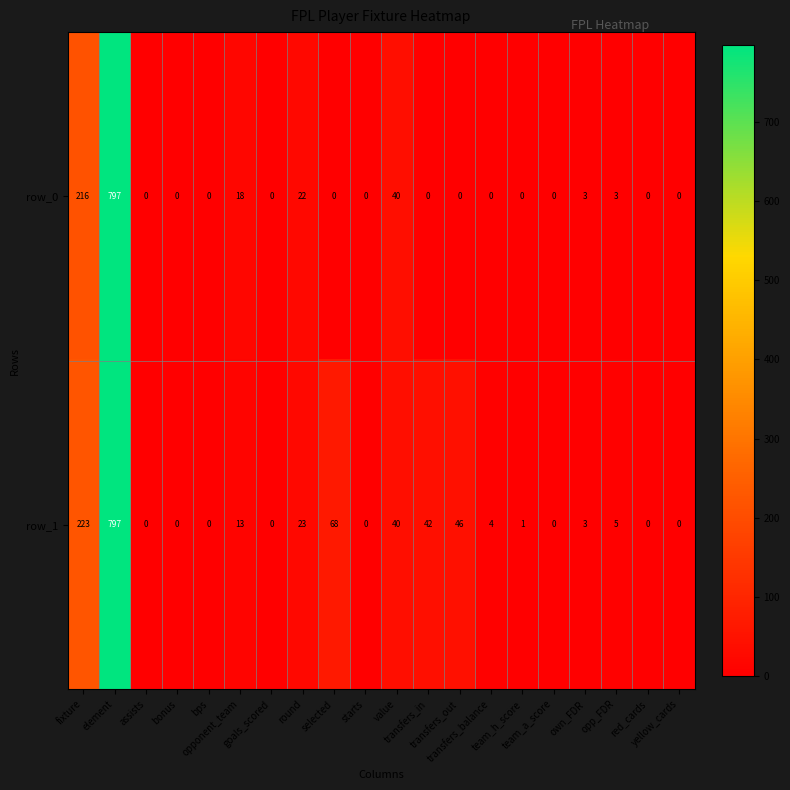

List the series in order of their overall mean, highest first.

row_1, row_0